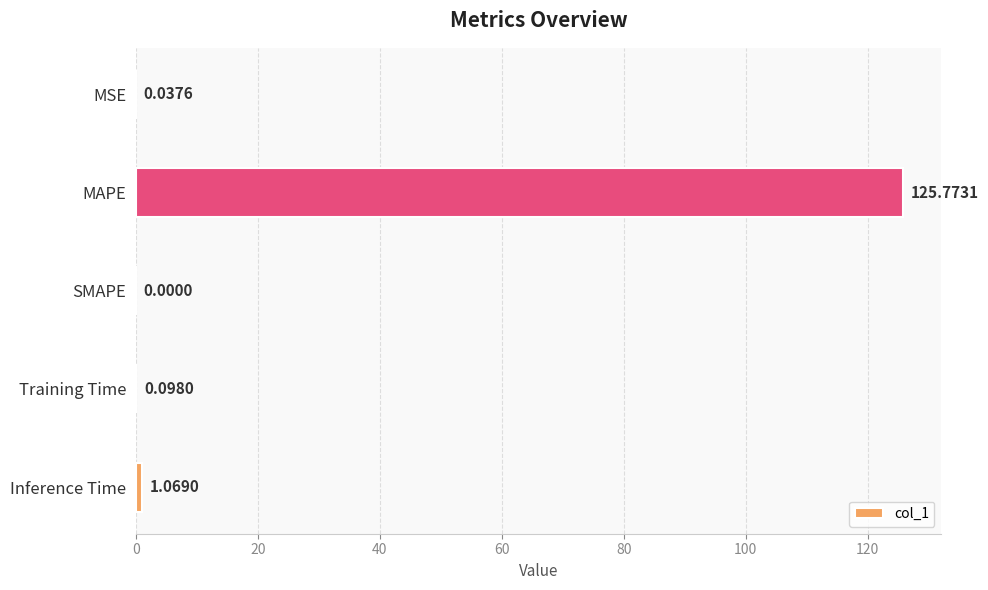

Are the bars horizontal?

Yes